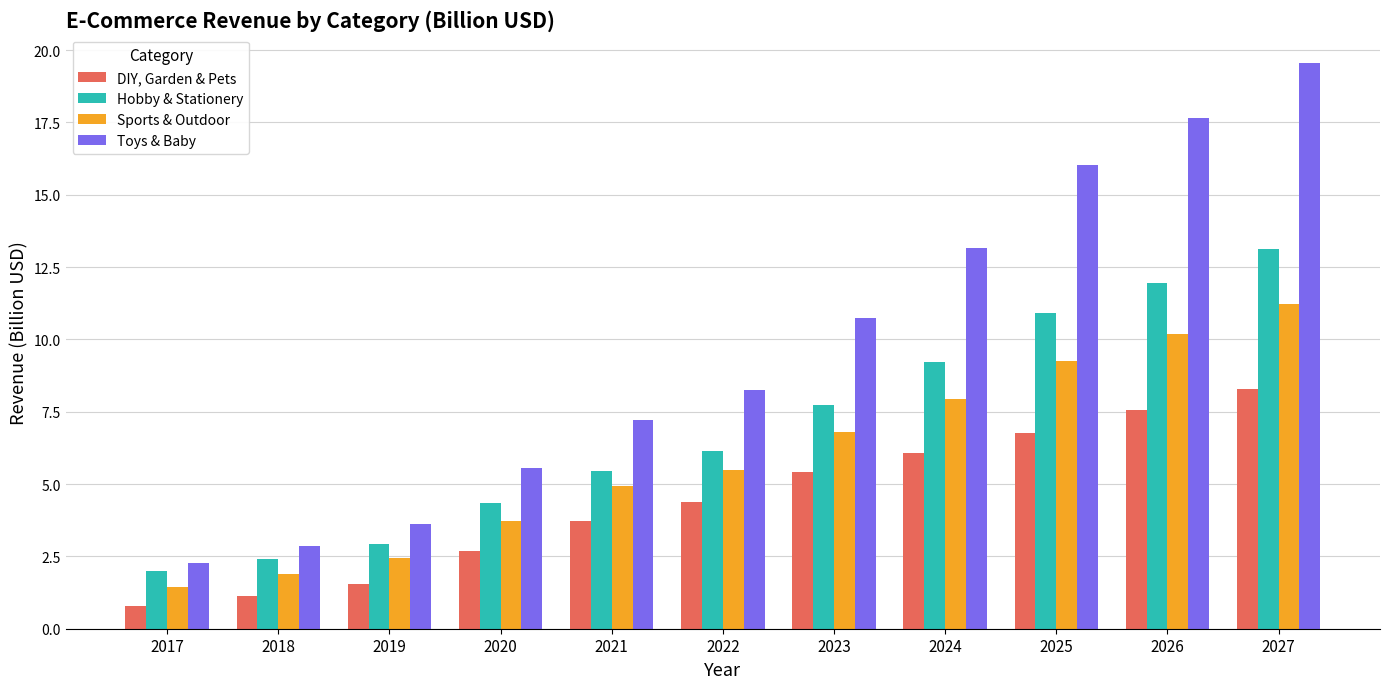

At 2018, list the series in order from largest to smallest.

Toys & Baby, Hobby & Stationery, Sports & Outdoor, DIY, Garden & Pets